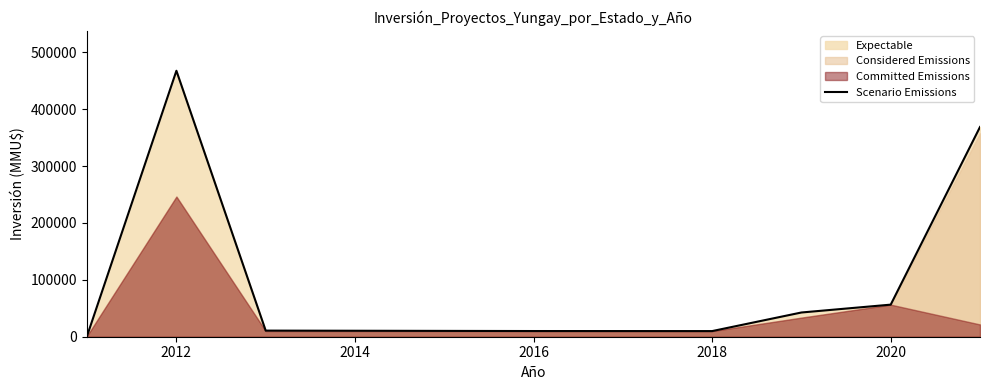

How many lines are shown in the chart?

1